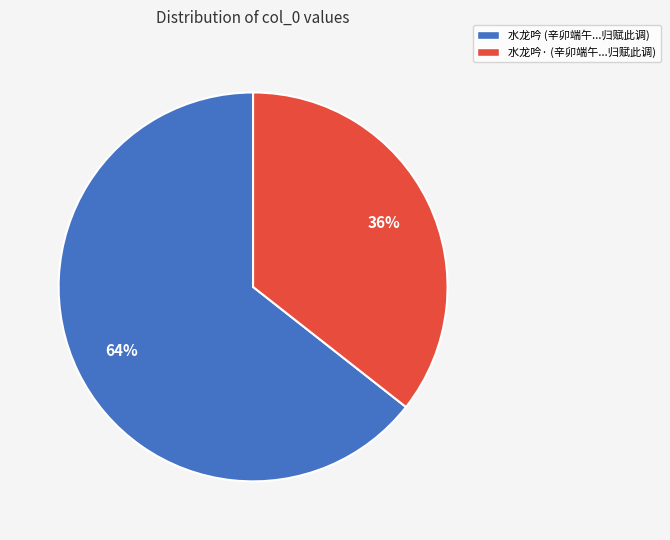

Is there a majority slice in this chart?

Yes